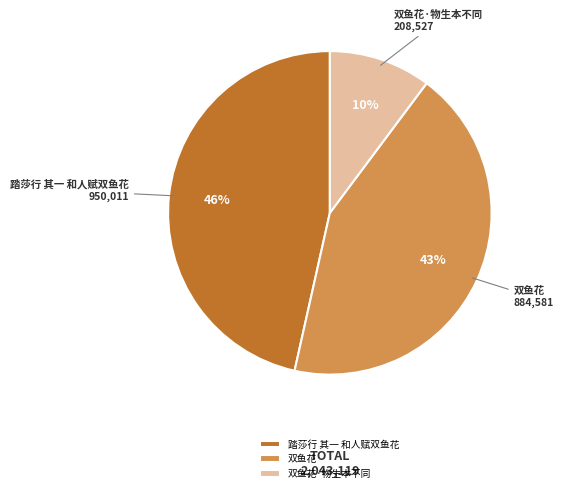

What is the ratio of the value at 踏莎行 其一 和人赋双鱼花 to the value at 双鱼花?

1.1